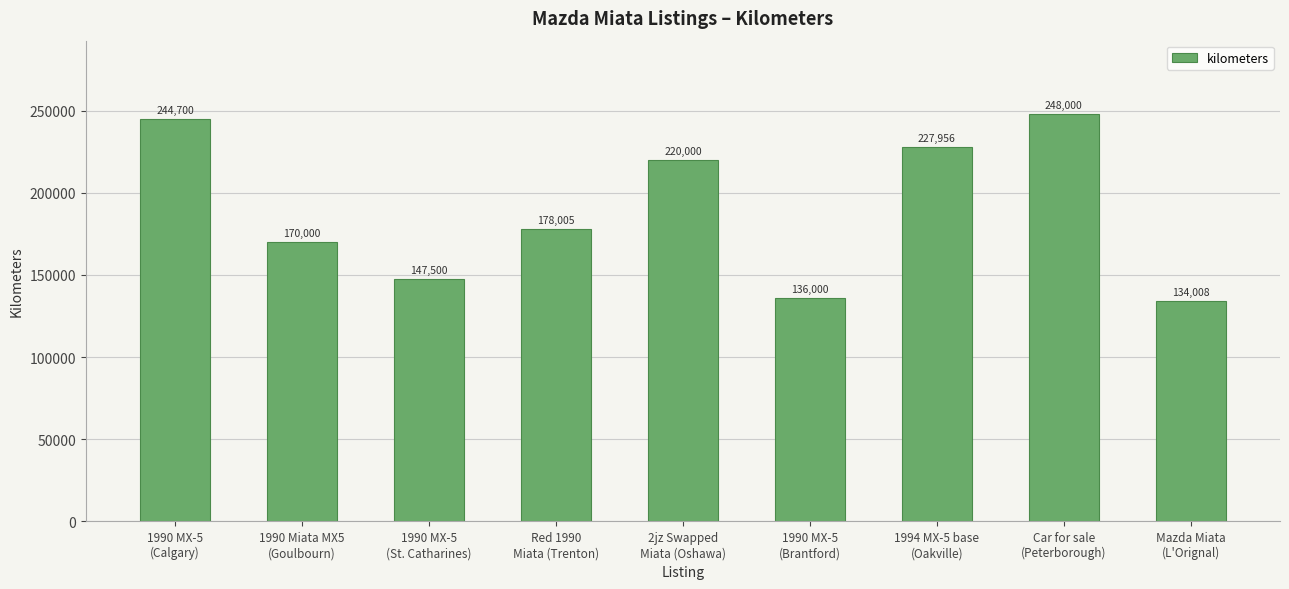

Reading right to left, list all the values displayed in this chart.

134008	248000	227956	136000	220000	178005	147500	170000	244700